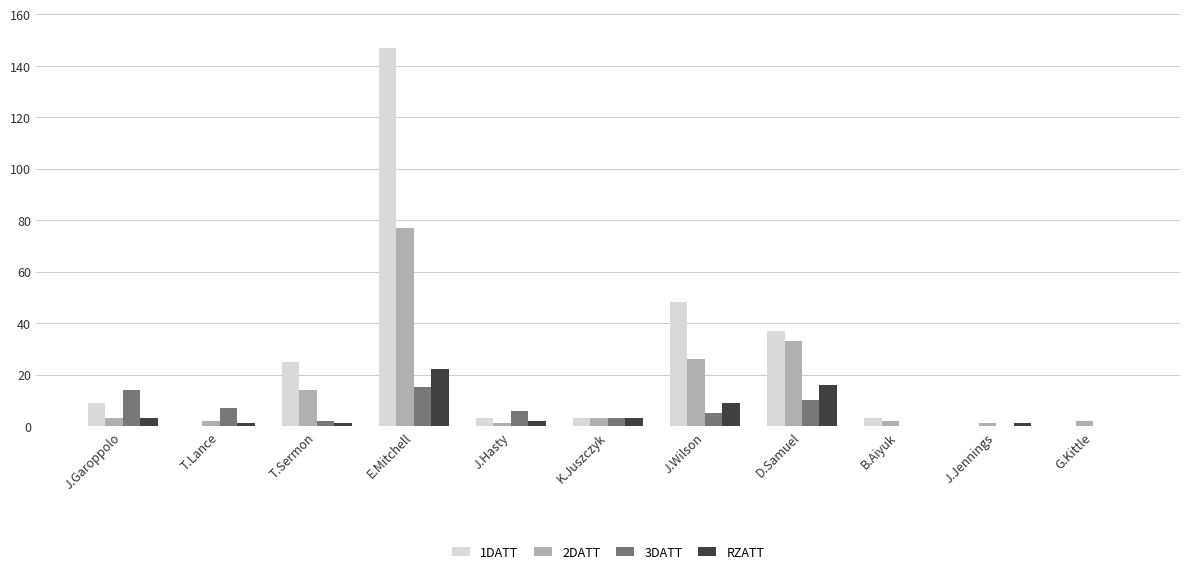

What is the total value across all series at G.Kittle?

2